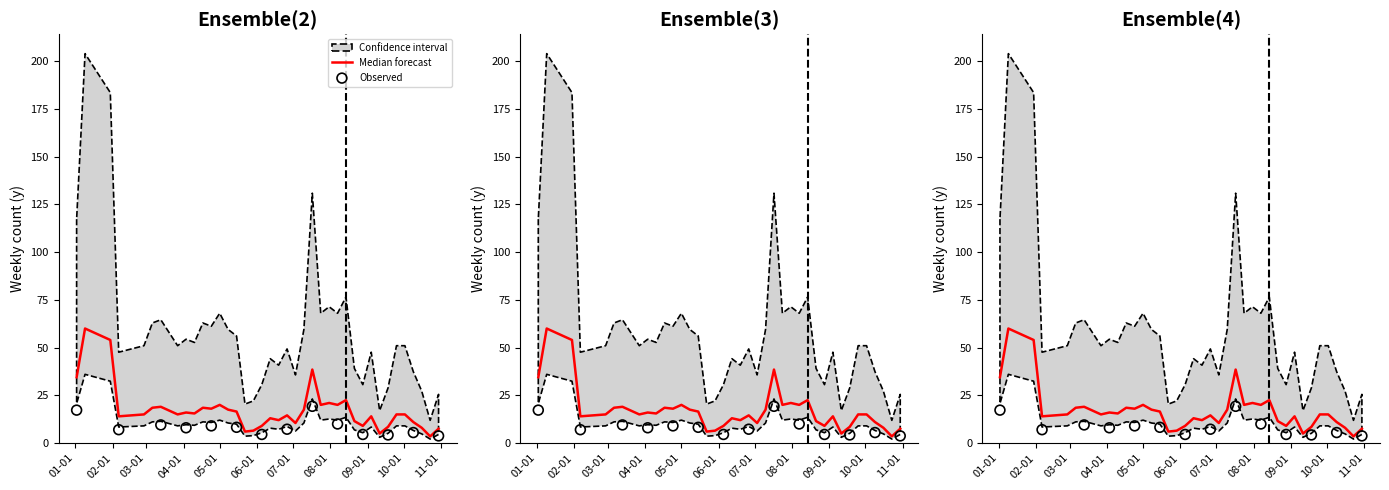

Approximately how many times larger is the value at 2023-05-01 compared to 2023-04-03?

1.2